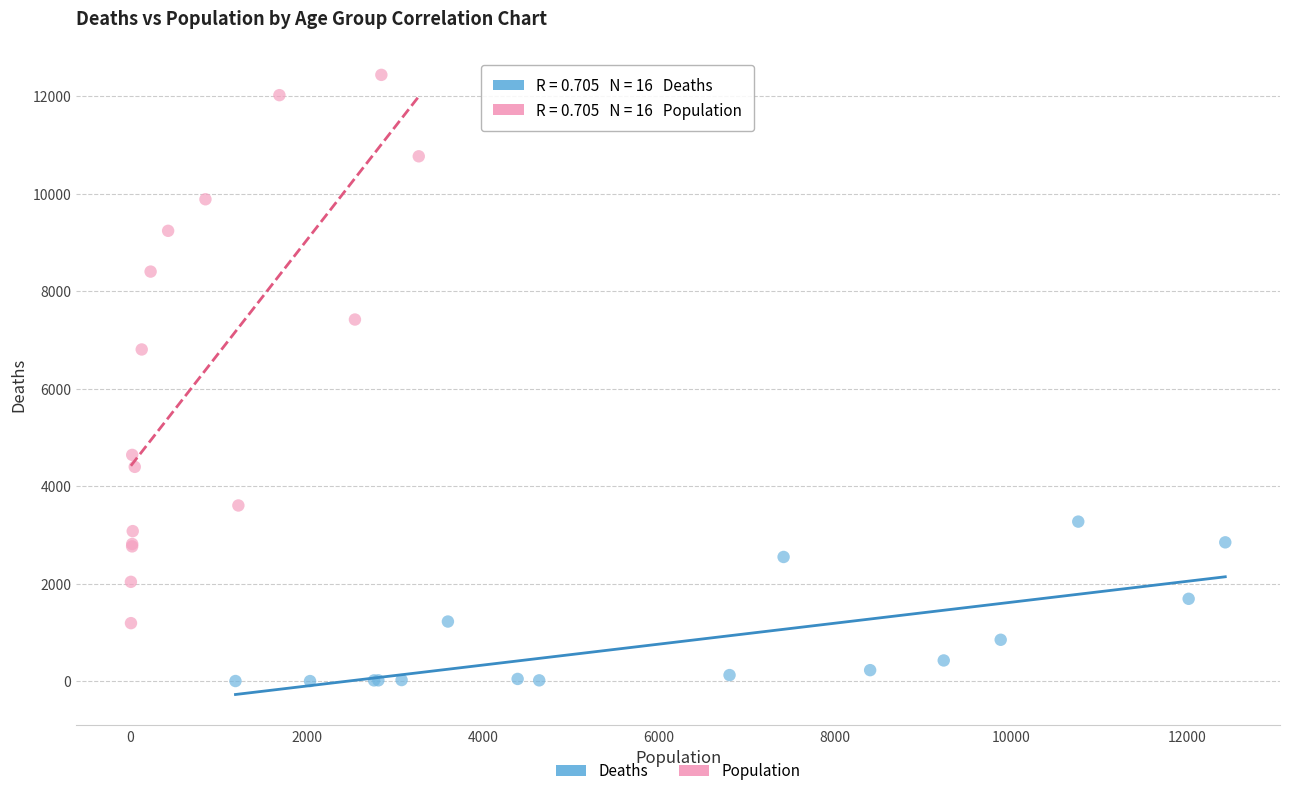

What are all the series names shown in the legend?

Deaths, Population